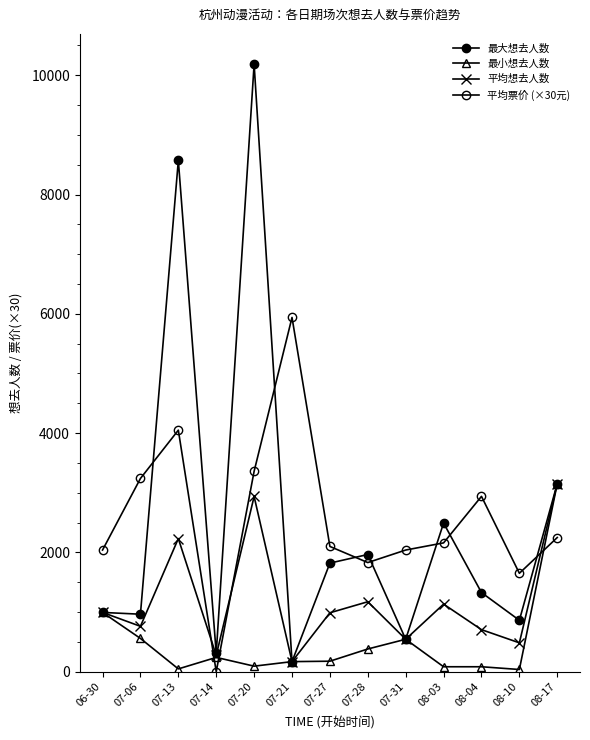

True or false: 平均想去人数 has a value of 274 at 07-14.

True